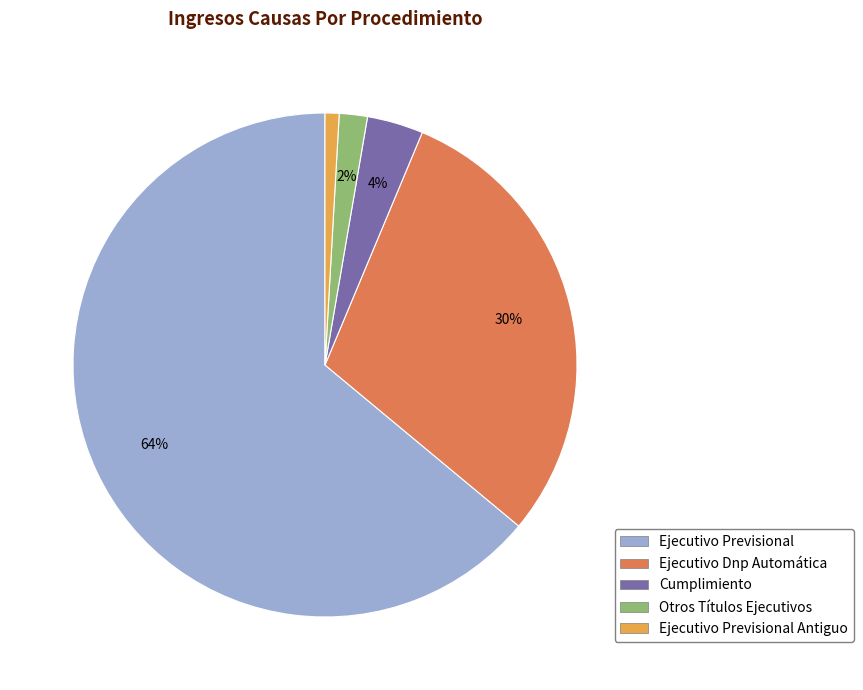

Does any single category account for the majority?

Yes